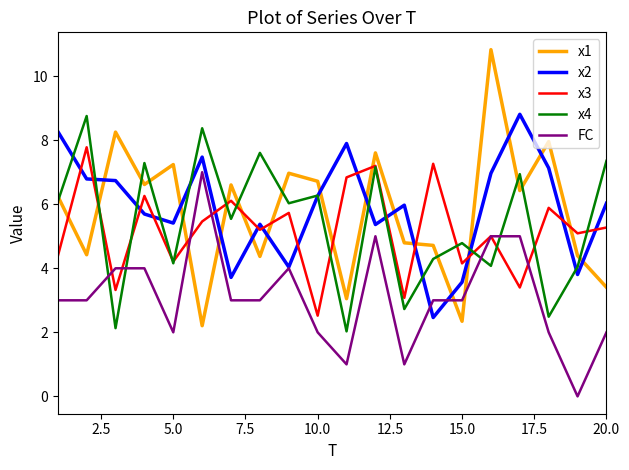

Which series ends up on top after the final intersection of FC and x1?

x1